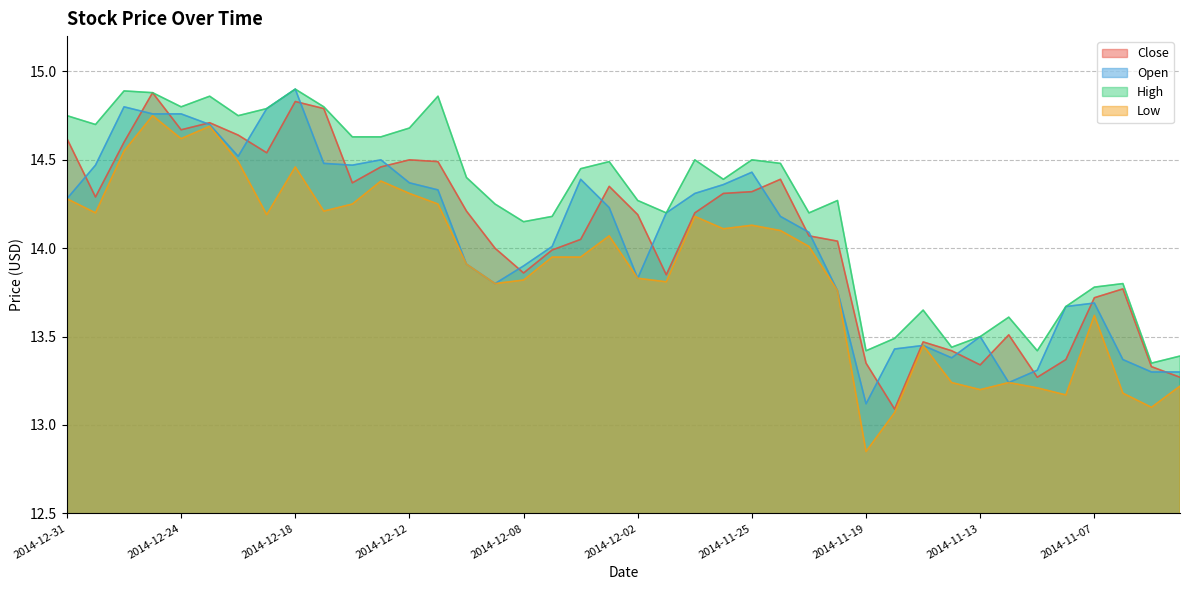

Rank the series at 2014-12-30 from highest to lowest value.

High, Open, Close, Low